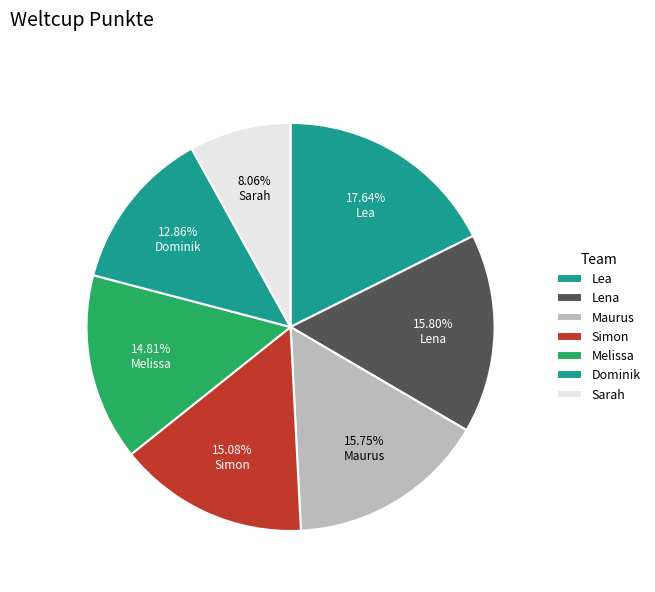

What percentage is the Melissa slice, to the nearest percent?

15%